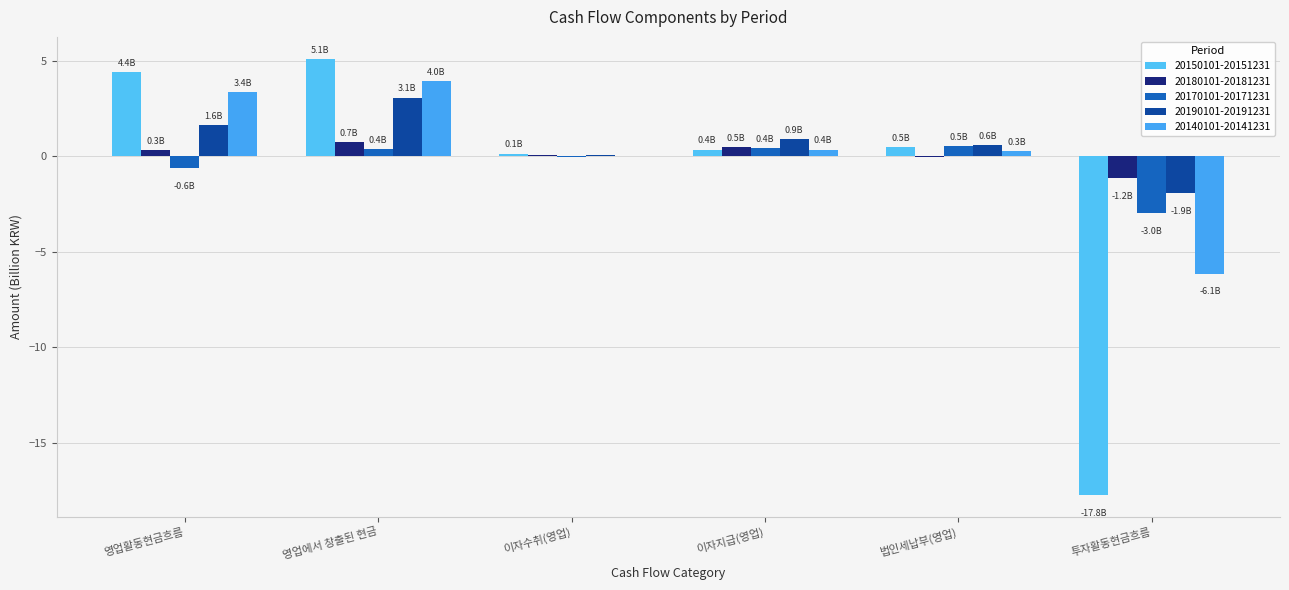

Reading right to left, extract all data points from this chart.

20150101-20151231: -17.8	0.5	0.4	0.1	5.1	4.4
20180101-20181231: -1.2	-0.0	0.5	0.1	0.7	0.3
20170101-20171231: -3.0	0.5	0.4	-0.0	0.4	-0.6
20190101-20191231: -1.9	0.6	0.9	0.1	3.1	1.6
20140101-20141231: -6.1	0.3	0.4	0.0	4.0	3.4